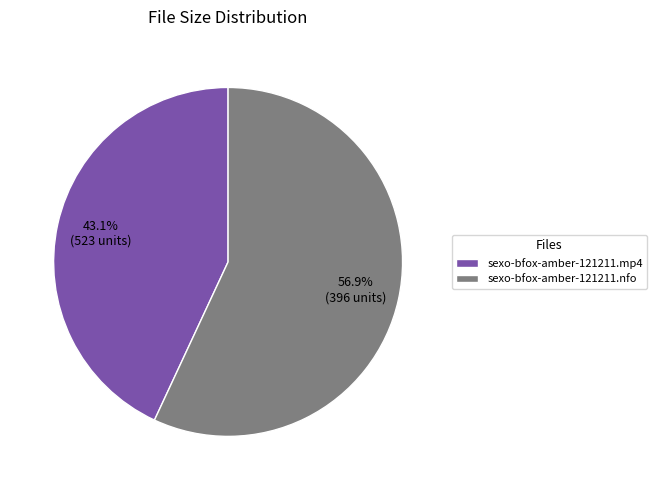

What percentage is the sexo-bfox-amber-121211.nfo slice, to the nearest percent?

57%